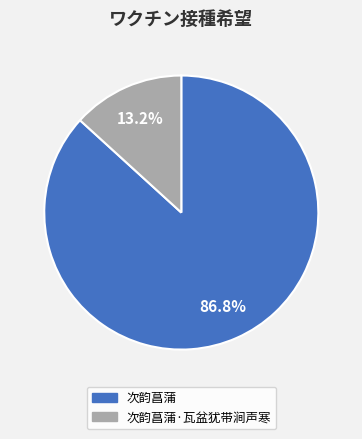

Does any single category account for the majority?

Yes